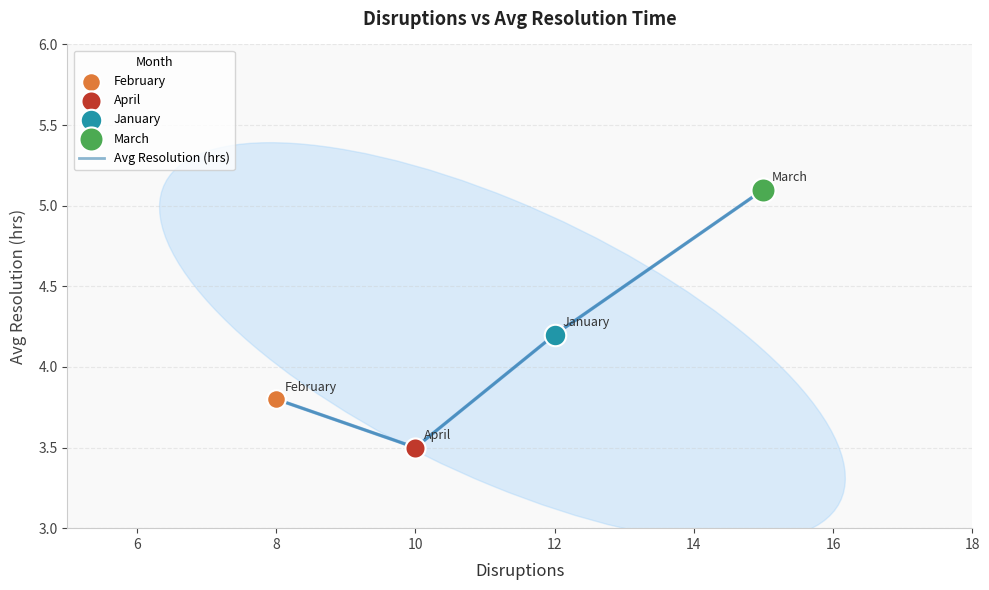

What is the average value?

4.2